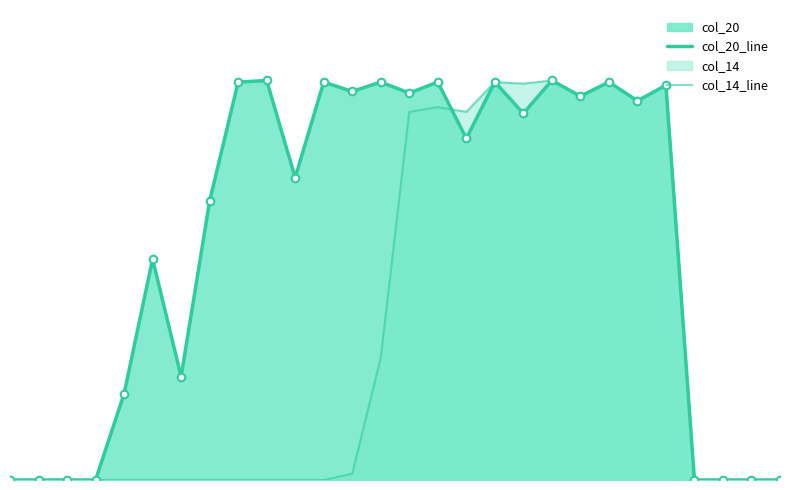

Does the chart have visible grid lines?

No